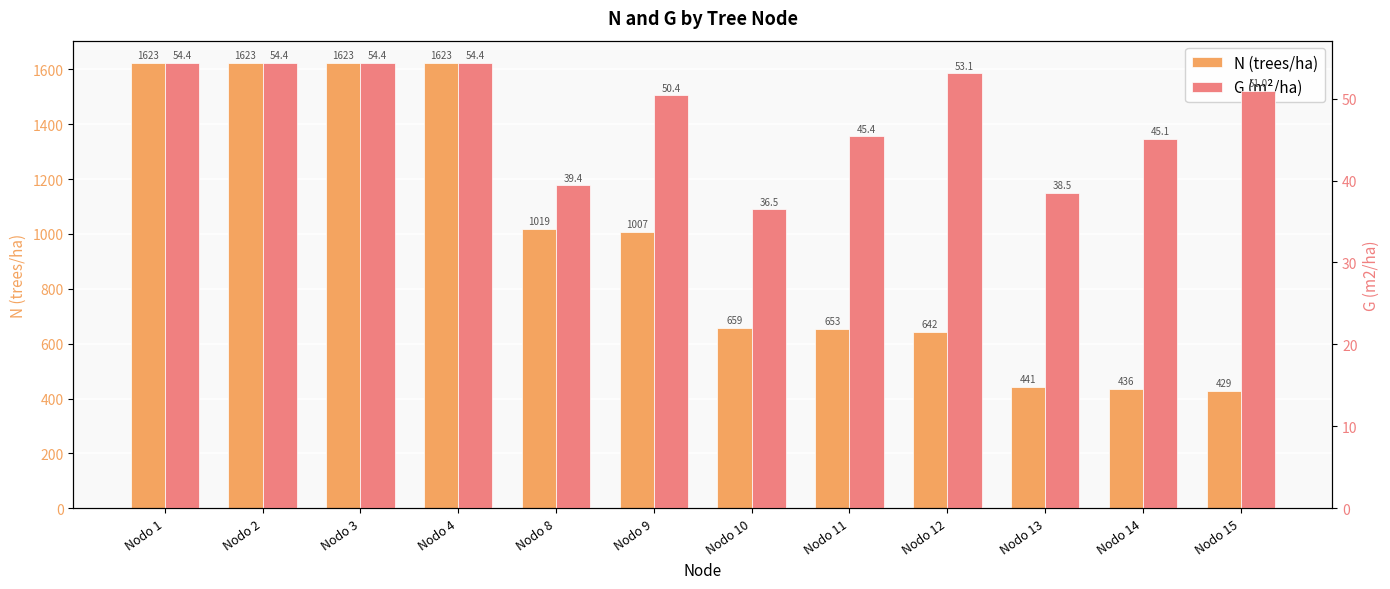

True or false: N (trees/ha) has a value of 568.2 at Nodo 14.

False